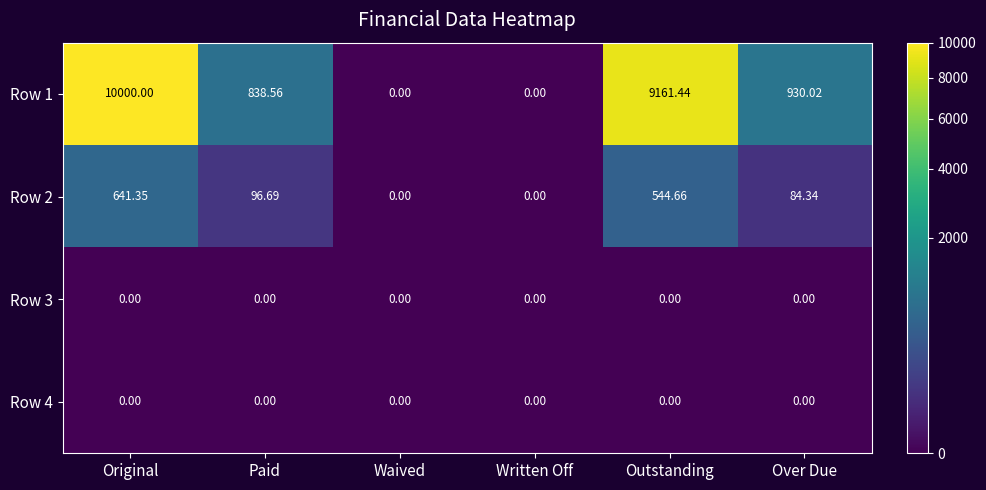

At which category does the chart reach its peak across all series?

Original